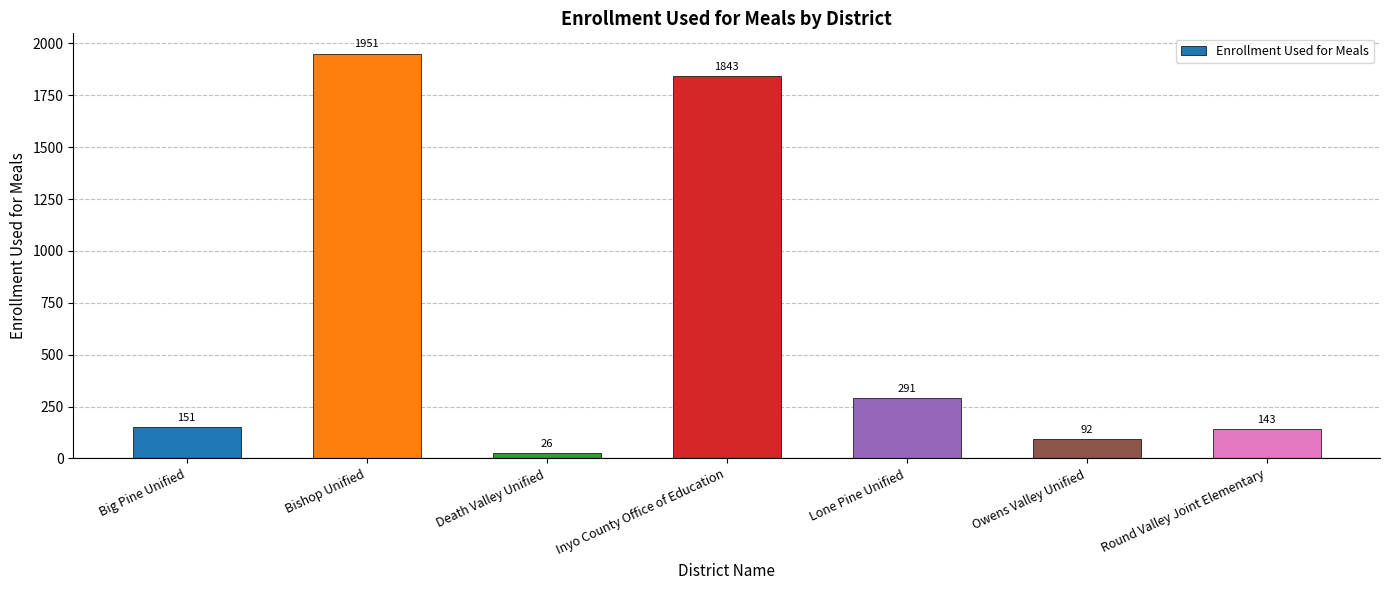

True or false: the data shows 70 at Lone Pine Unified.

False